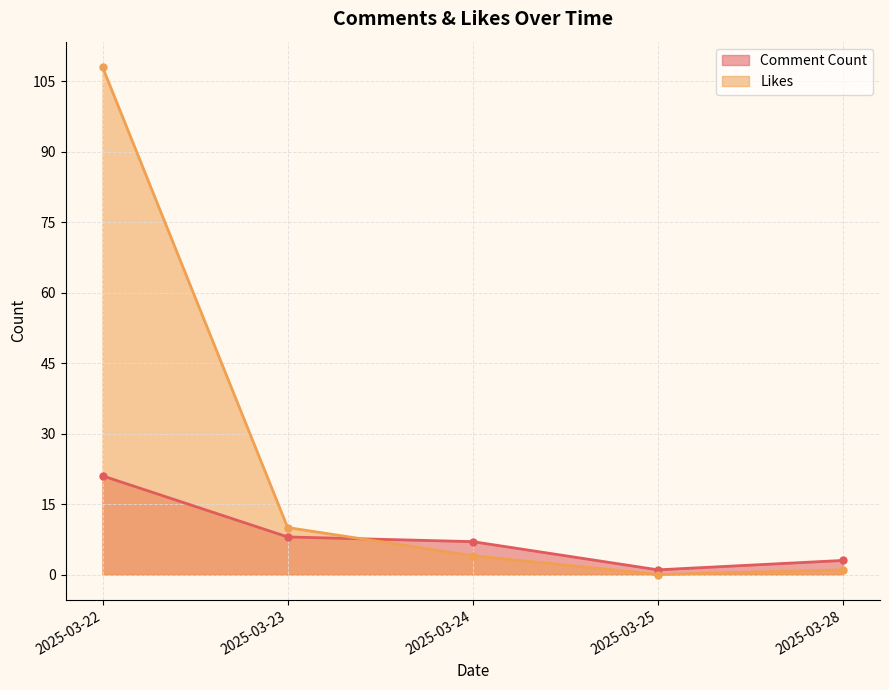

At which category is the sum across all series the highest?

2025-03-22